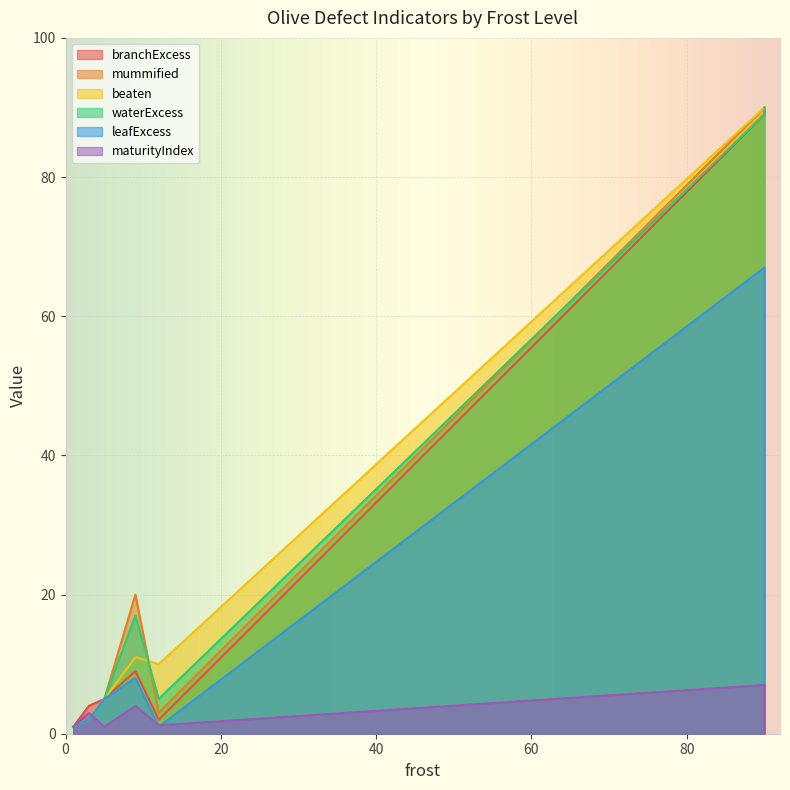

In mummified, how many points are higher than both neighbors (excluding endpoints)?

1